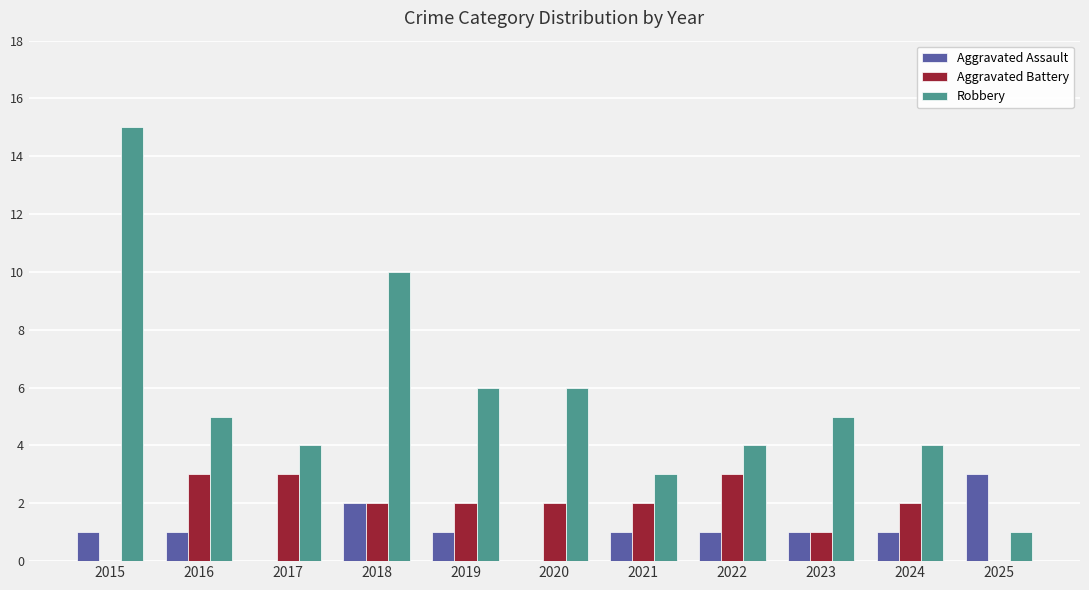

Are the bars grouped side by side (vs. stacked)?

Yes